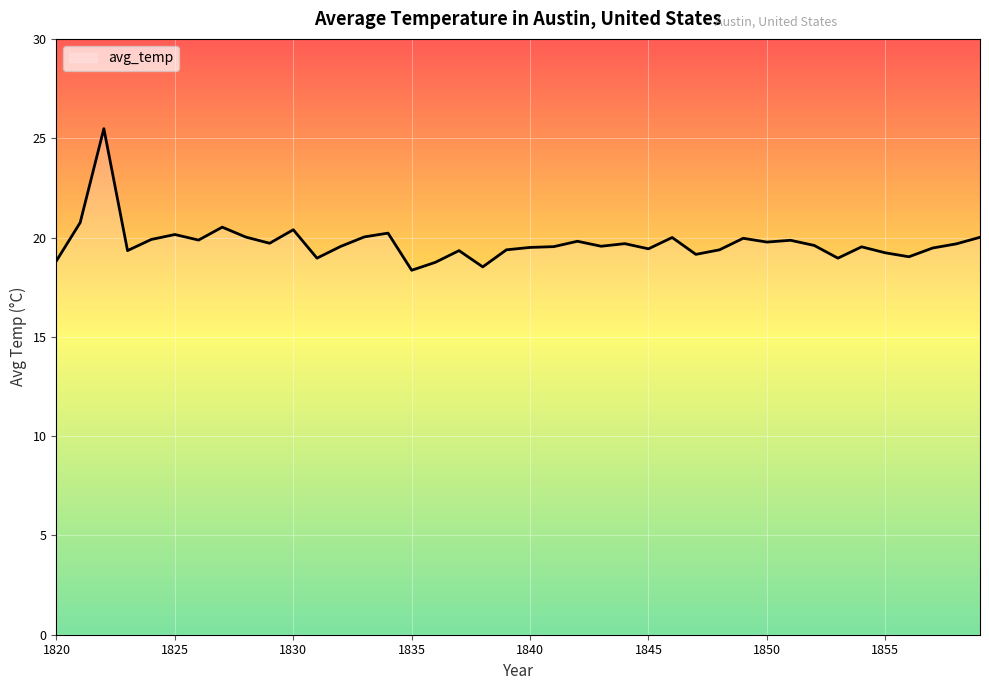

Rank the categories by value from lowest to highest.

1835, 1838, 1836, 1820, 1831, 1853, 1856, 1847, 1855, 1823, 1837, 1839, 1848, 1845, 1857, 1840, 1854, 1841, 1832, 1843, 1852, 1858, 1844, 1829, 1850, 1842, 1851, 1826, 1824, 1849, 1846, 1859, 1828, 1833, 1825, 1834, 1830, 1827, 1821, 1822